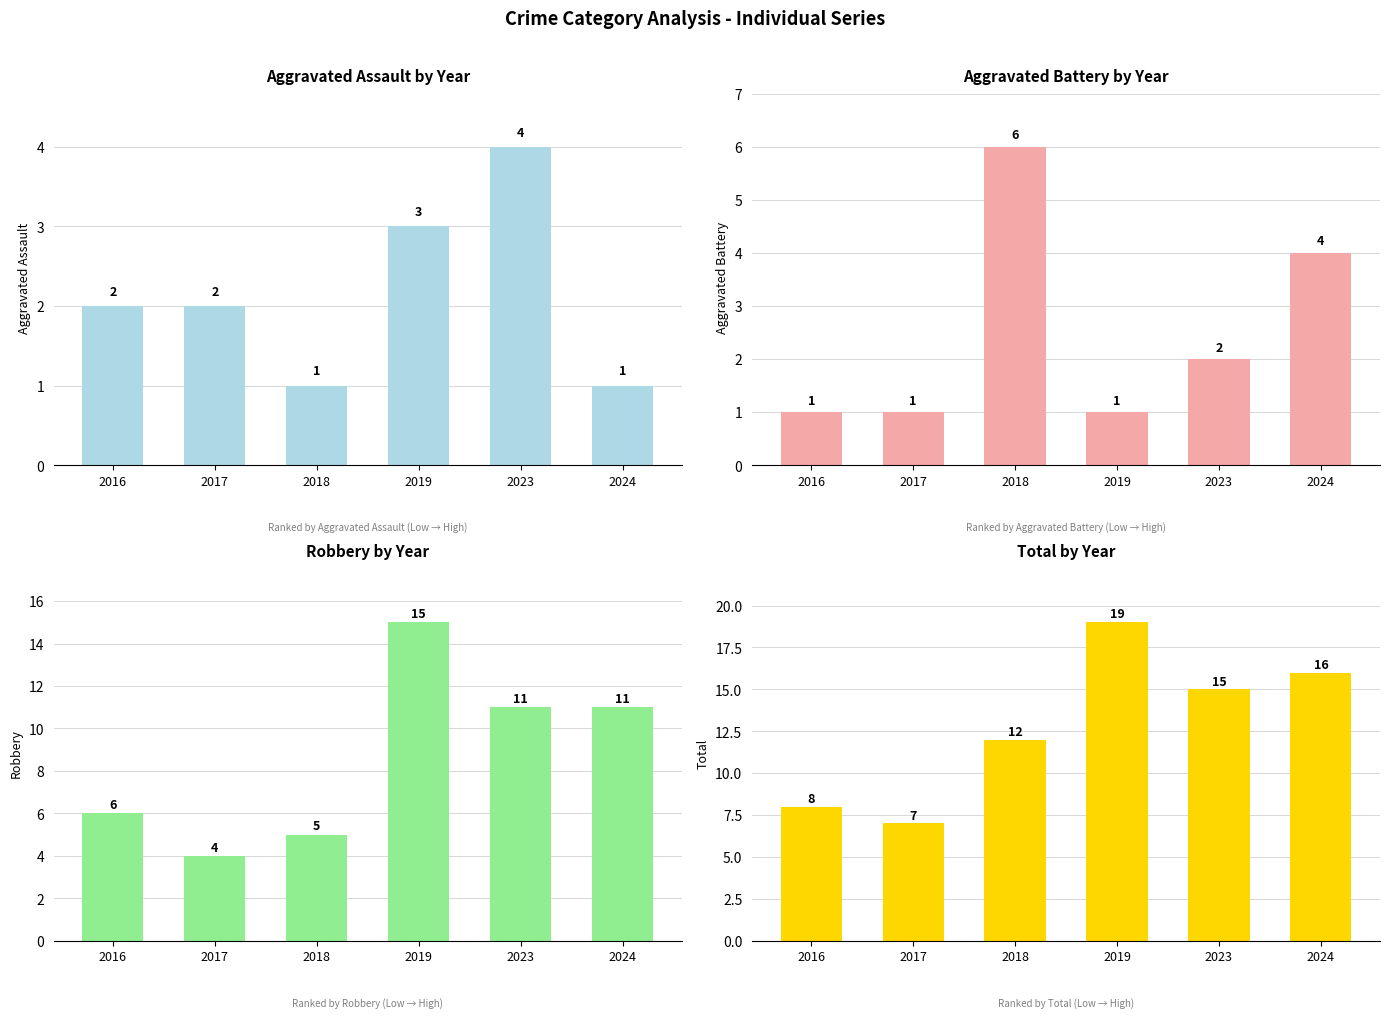

True or false: Aggravated Battery has a value of 1 at 2019.

True